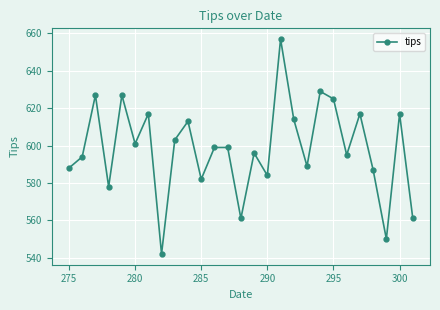

What is the greatest value displayed?

657